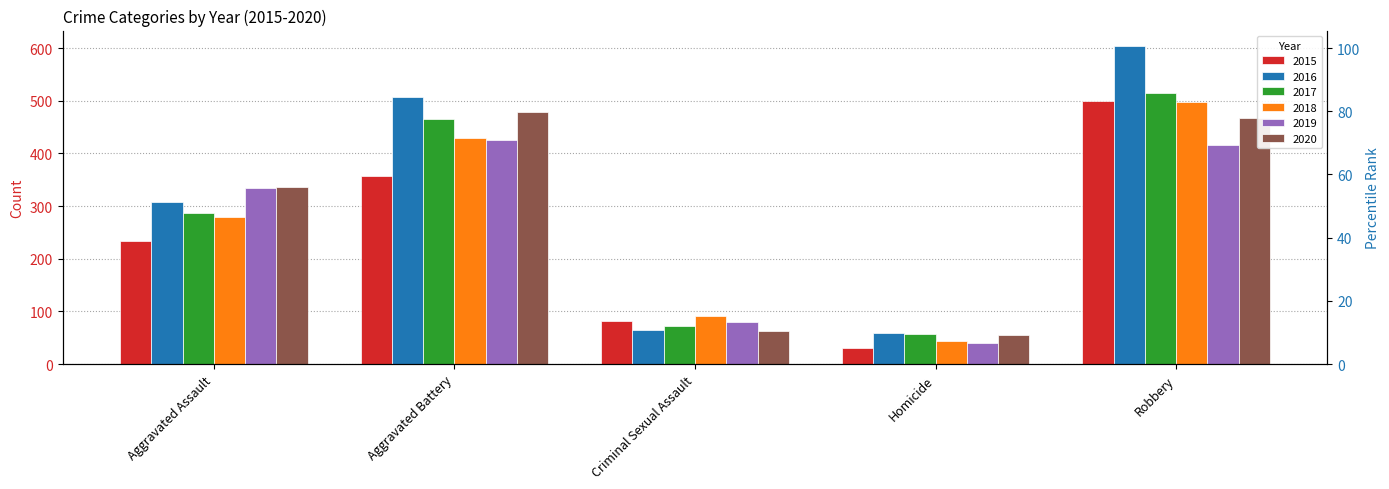

At Aggravated Battery, list the series in order from largest to smallest.

2016, 2020, 2017, 2018, 2019, 2015